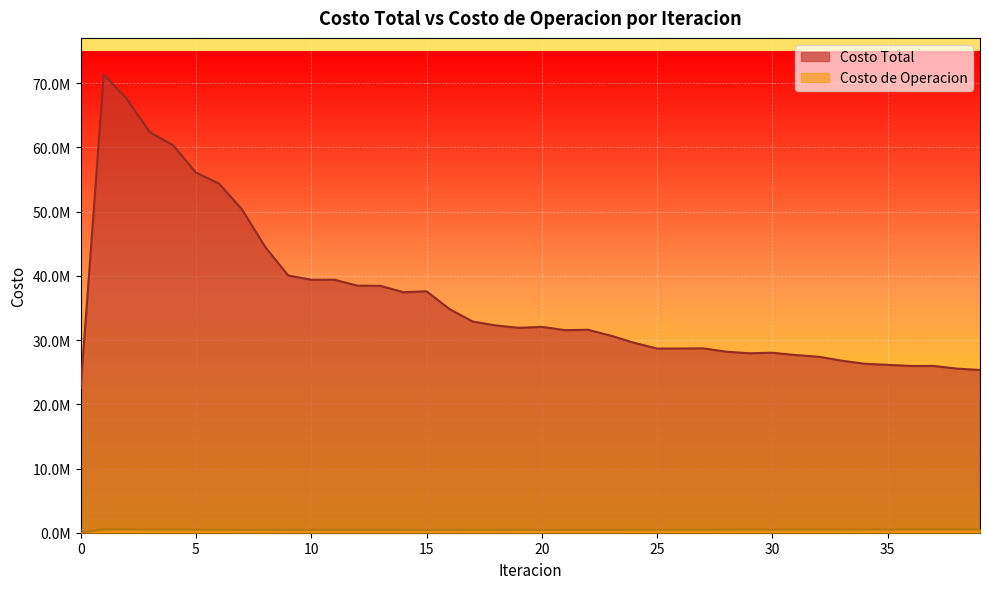

What is the spread (max minus min) of values at 39?

24826068.2